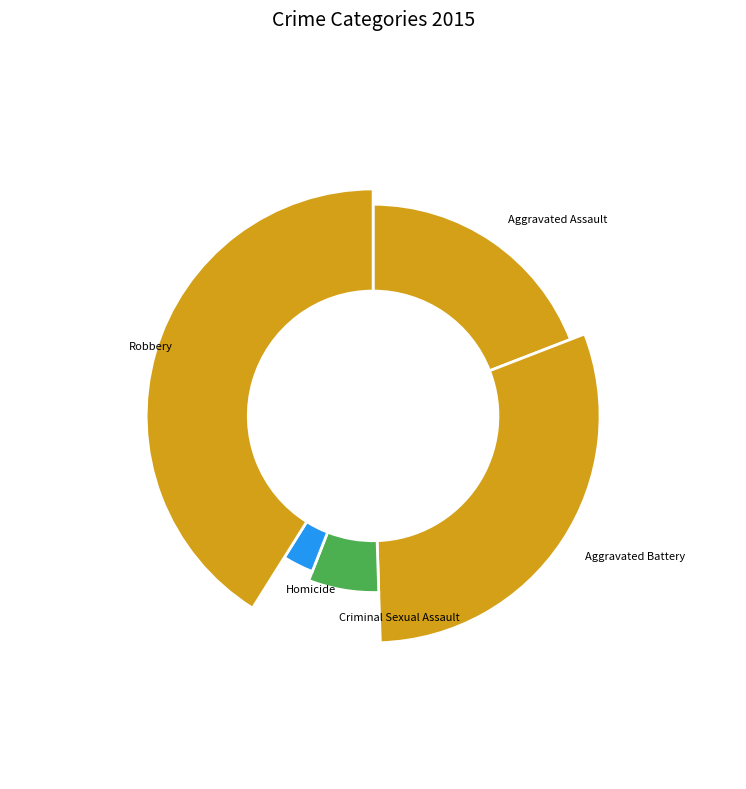

Which slice is the largest?

Robbery